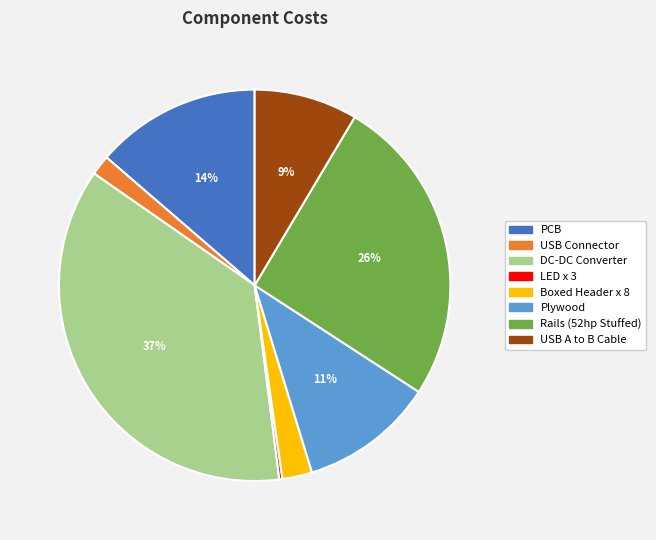

Is the sum of Boxed Header x 8 and PCB greater than half?

No